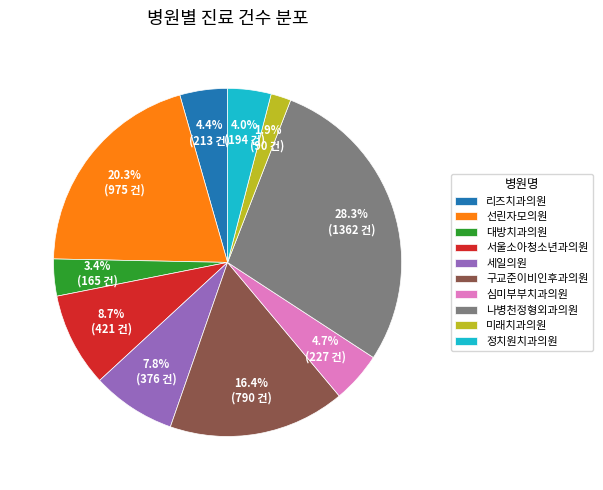

Which has a higher value, 구교준이비인후과의원 or 정치원치과의원?

구교준이비인후과의원